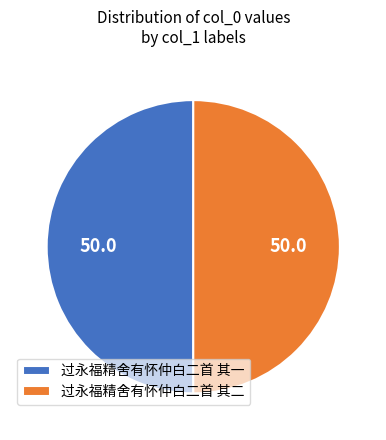

What is the ratio of the value at 过永福精舍有怀仲白二首 其二 to the value at 过永福精舍有怀仲白二首 其一?

1.0